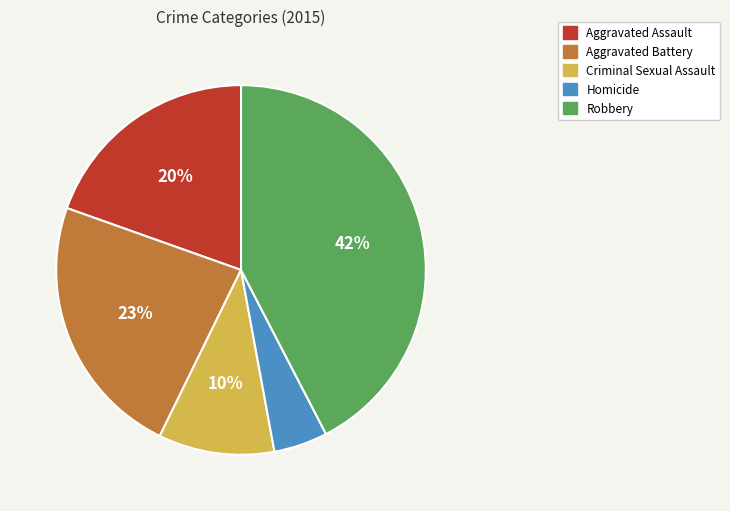

Which category has the biggest portion of the pie?

Robbery